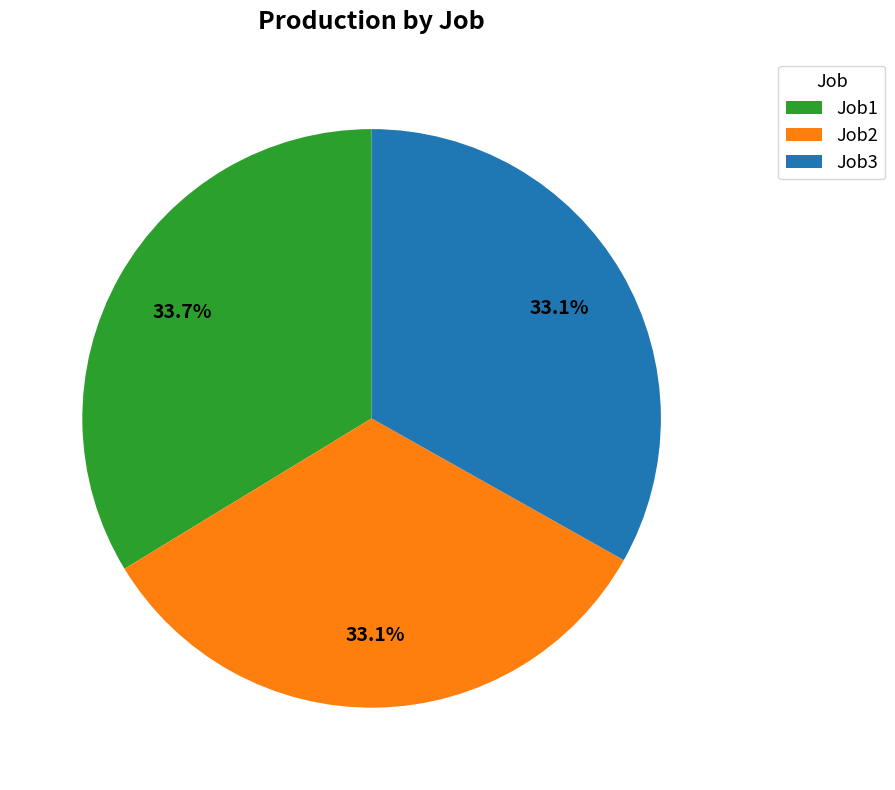

Does Job3 account for over 50% of the chart?

No